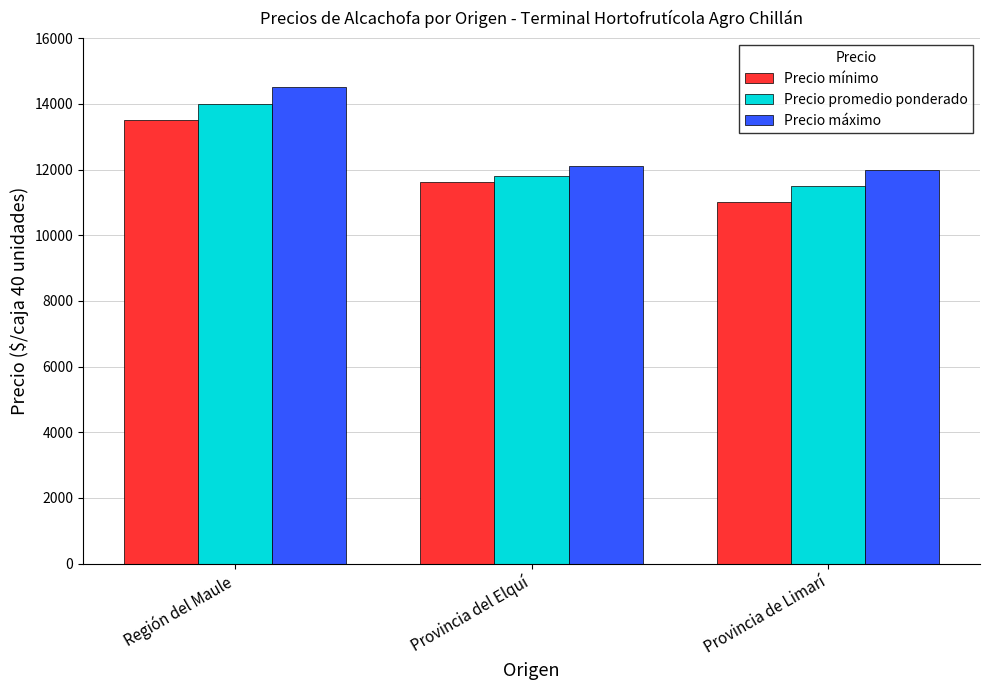

What is the label of the 2nd bar from the right?

Provincia del Elquí